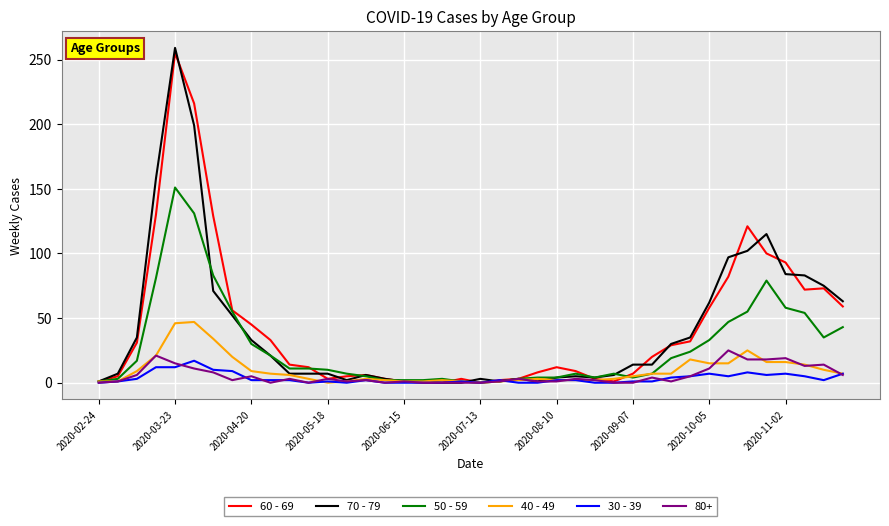

What is the difference between the maximum and minimum values in the 70 - 79 series?

259